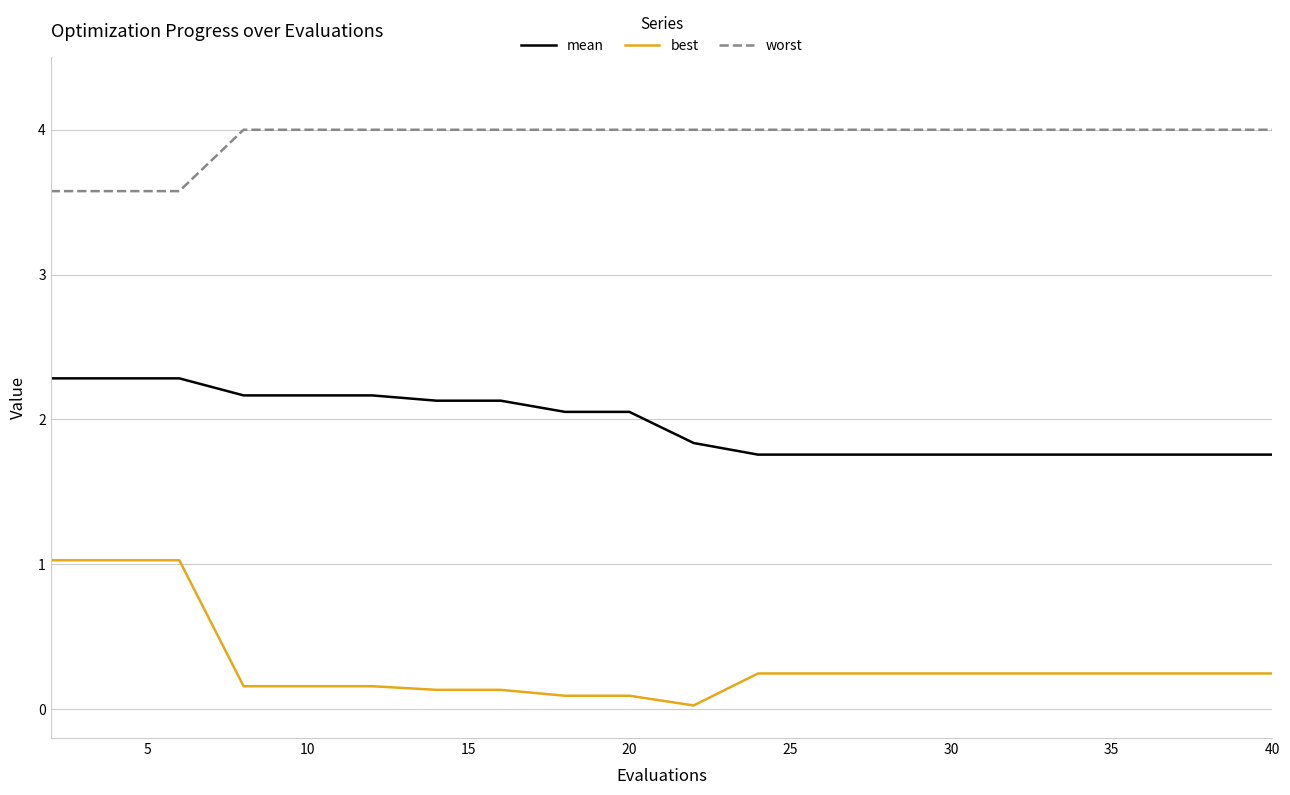

What is the difference between the second highest and second lowest values in the mean series?

0.5